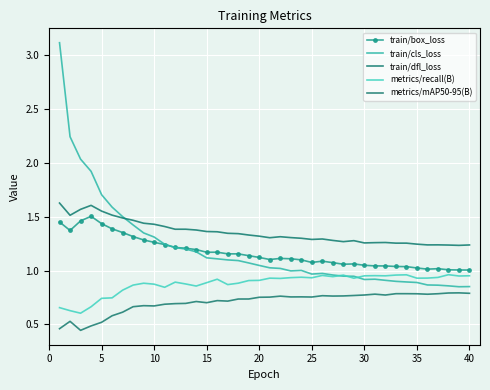

Which series has the largest total across all categories?

train/dfl_loss